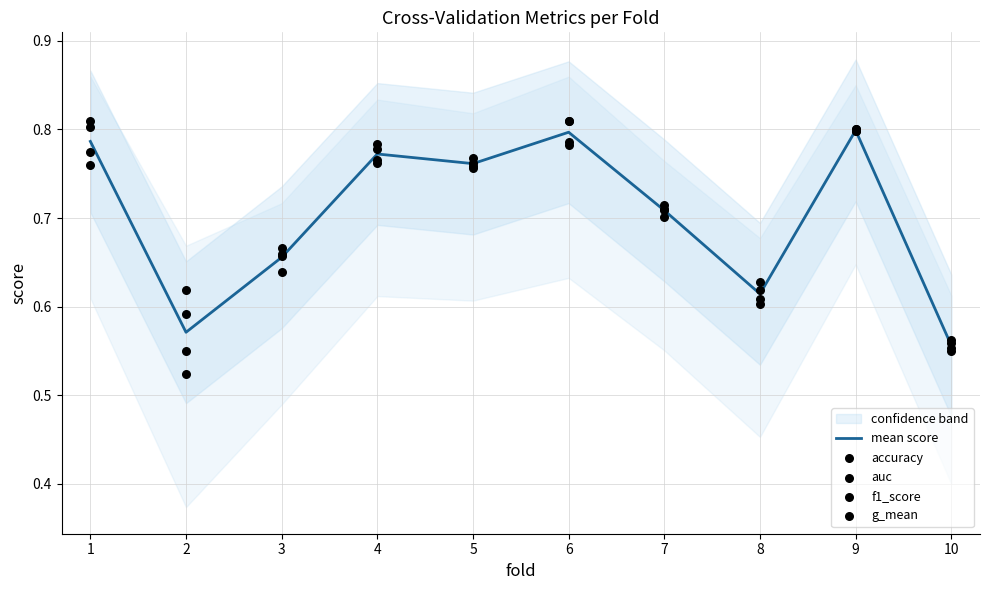

At which category is the sum across all series the highest?

9